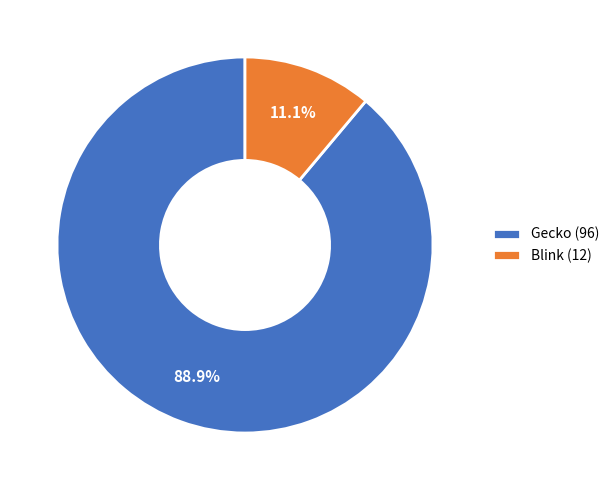

Which slice represents more than half of the pie?

Gecko